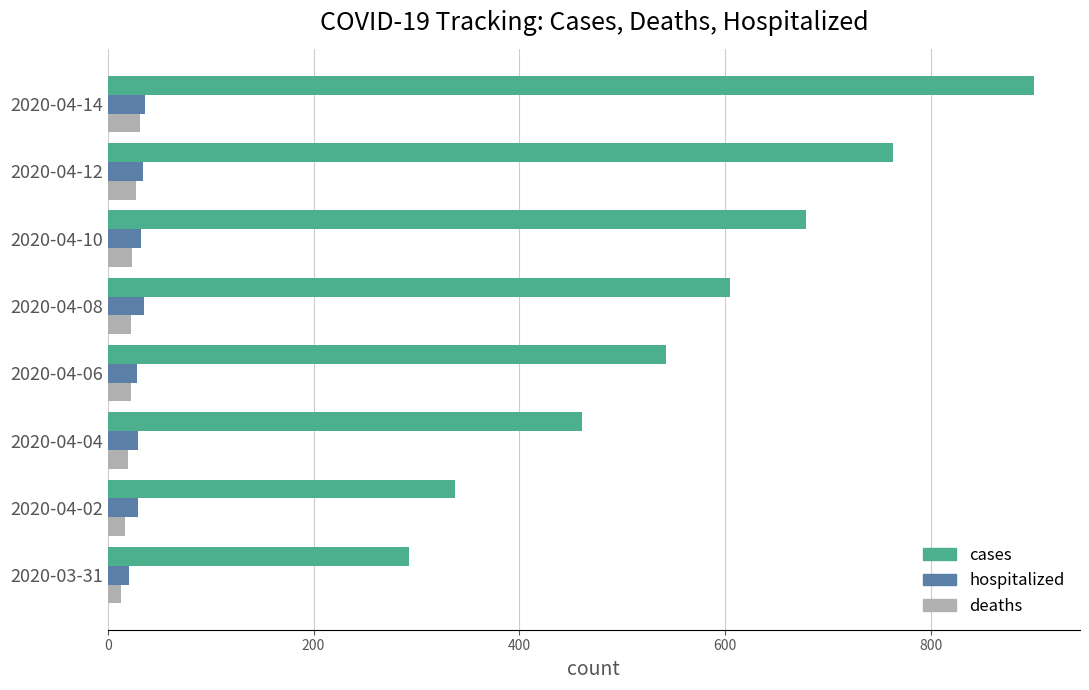

Which category has the highest value in the cases series?

2020-04-14